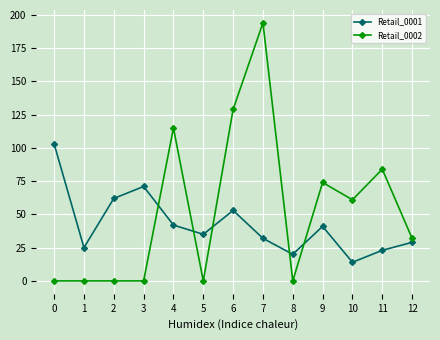

What value does the Retail_0002 series have at 7?

194